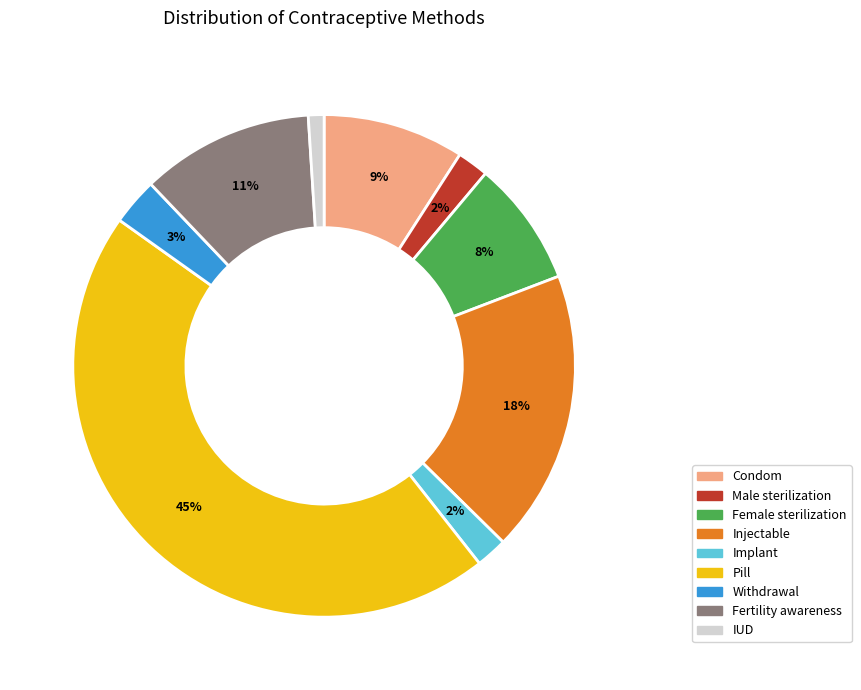

What percentage is the Fertility awareness slice, to the nearest percent?

11%